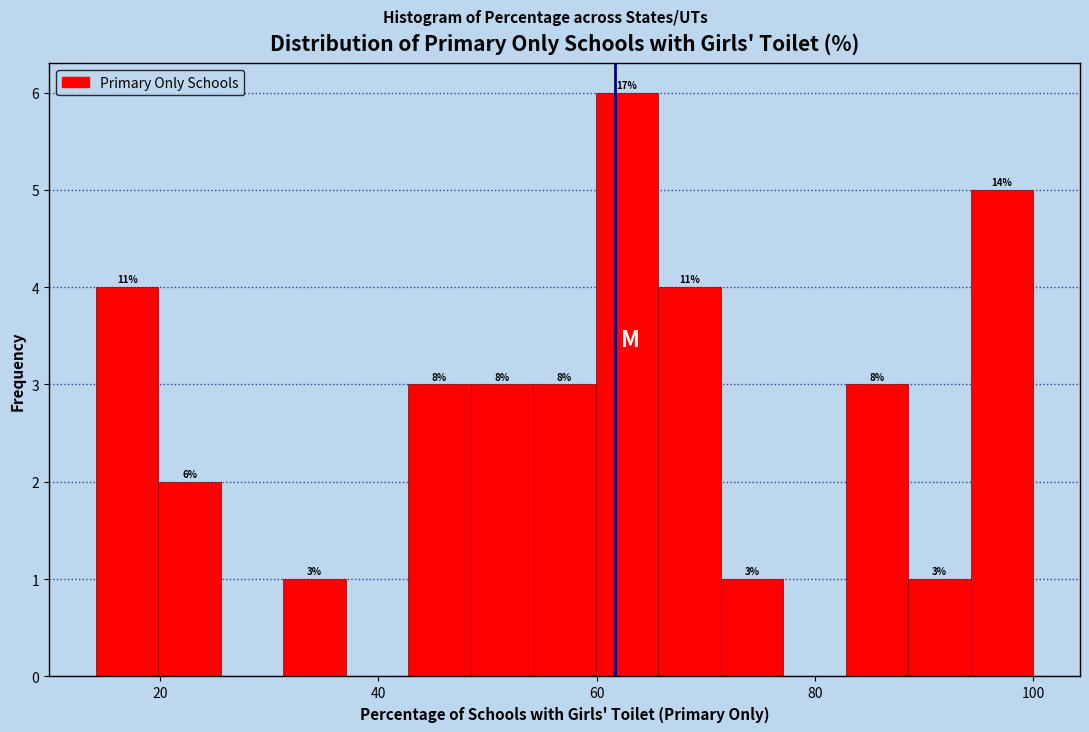

Around what value on the x-axis is the tallest bar? Give the approximate position of its centre, as read against the axis.

62